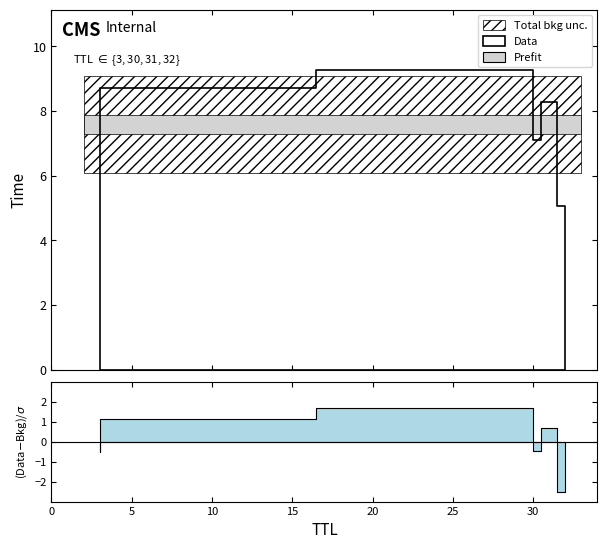

Approximately how many times larger is the value at 30 compared to 31?

1.1